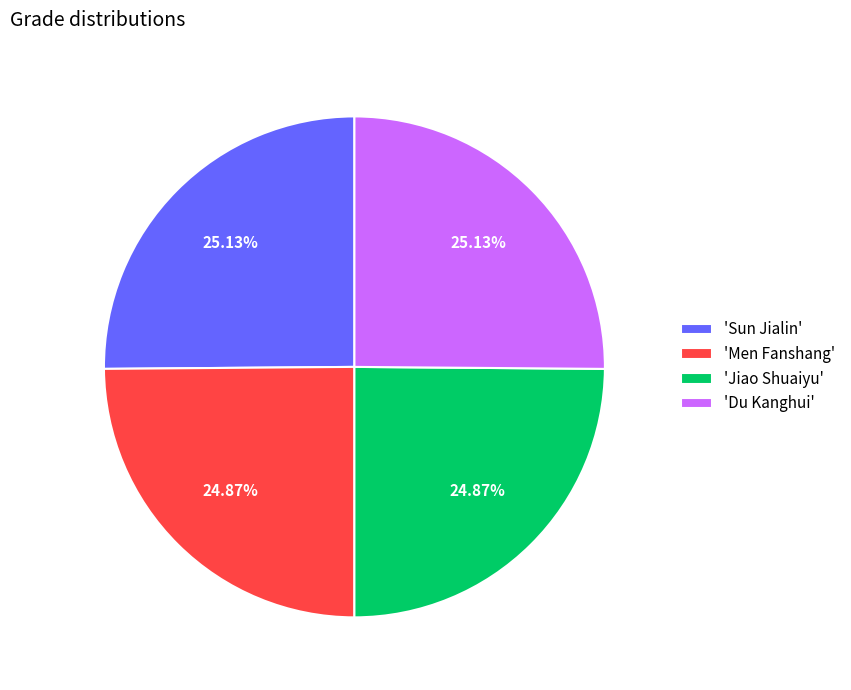

What is the ratio of the value at 'Jiao Shuaiyu' to the value at 'Du Kanghui'?

1.0